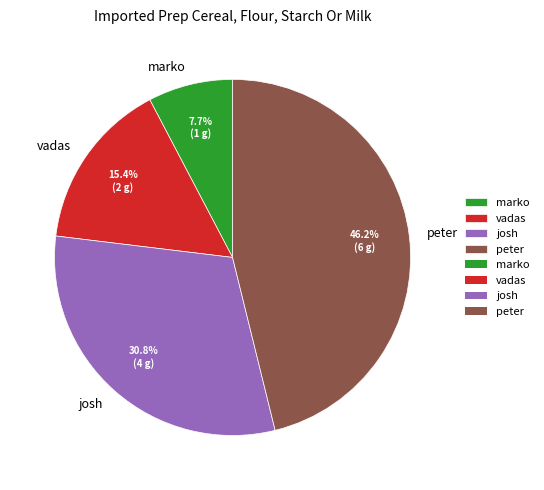

What is the ratio of the value at peter to the value at marko?

6.0